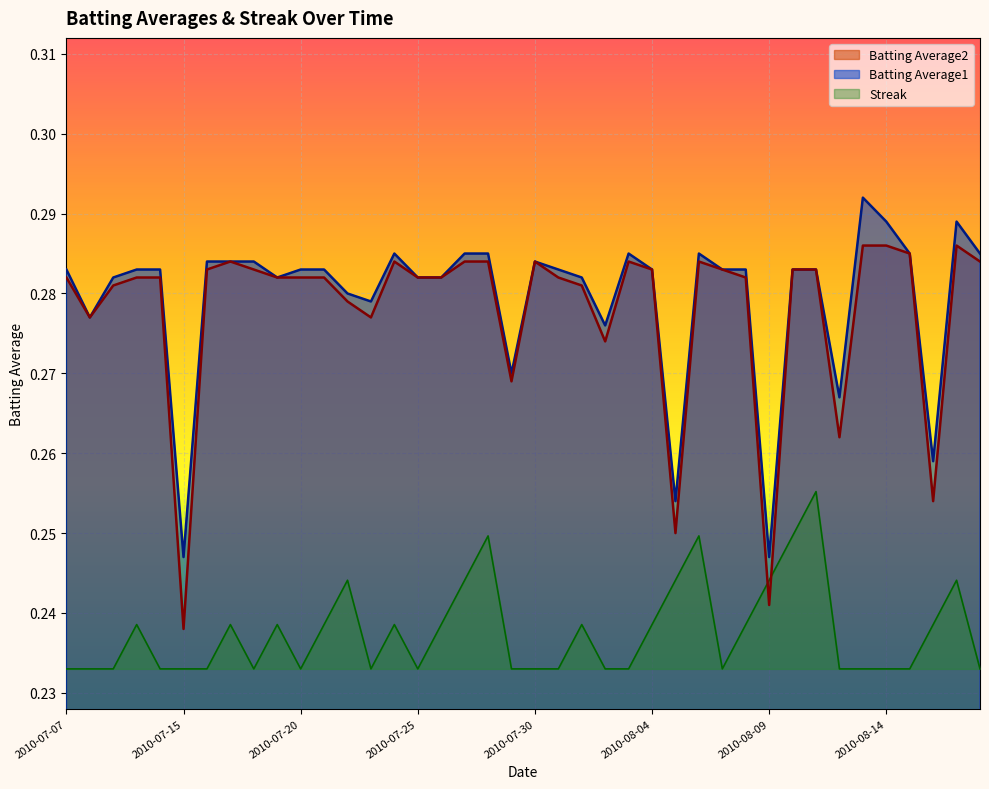

What is the sum of all Batting Average1 values?

11.2